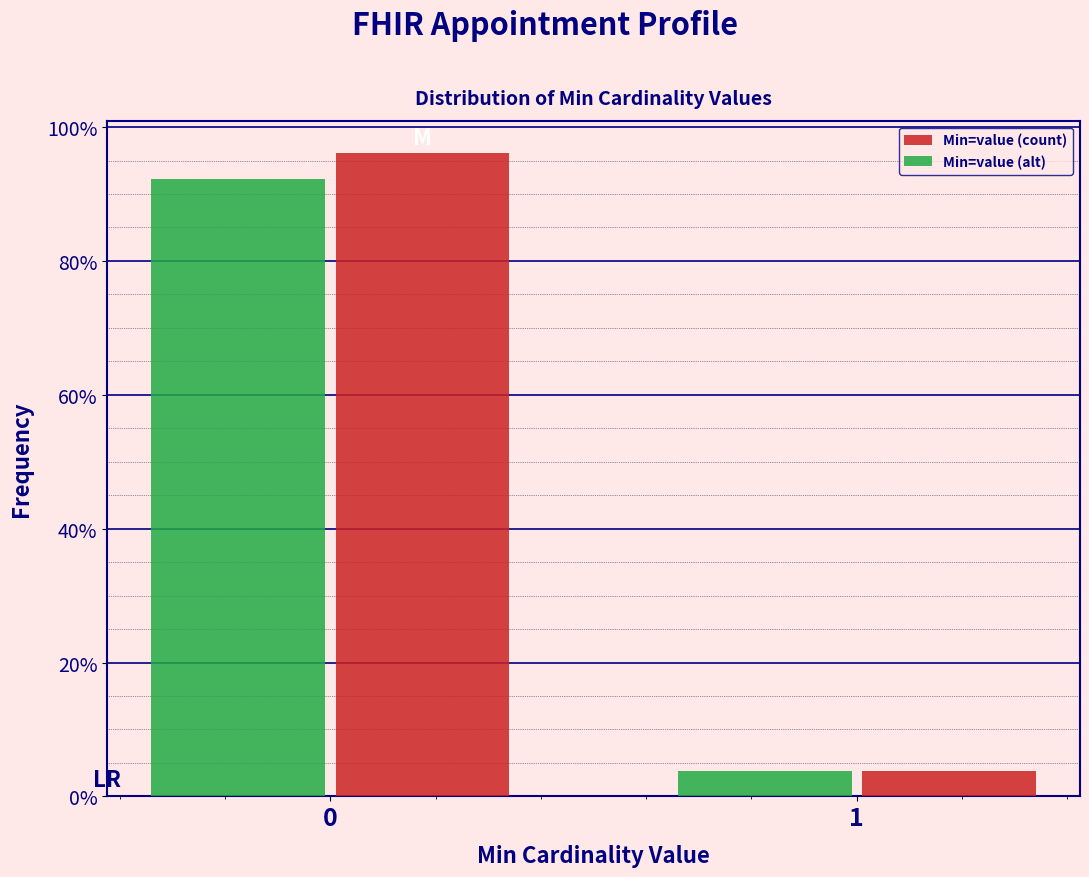

Reading left to right, list all the values displayed in this chart.

Min=value (count): 0=96.2	1=3.8
Min=value (alt): 0=92.3	1=3.8